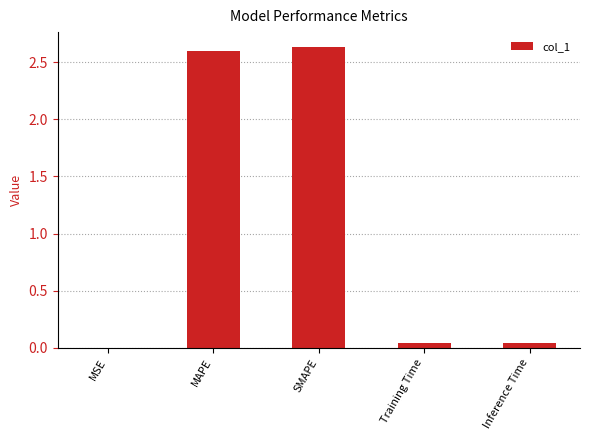

Between Training Time and MAPE, which is larger?

MAPE